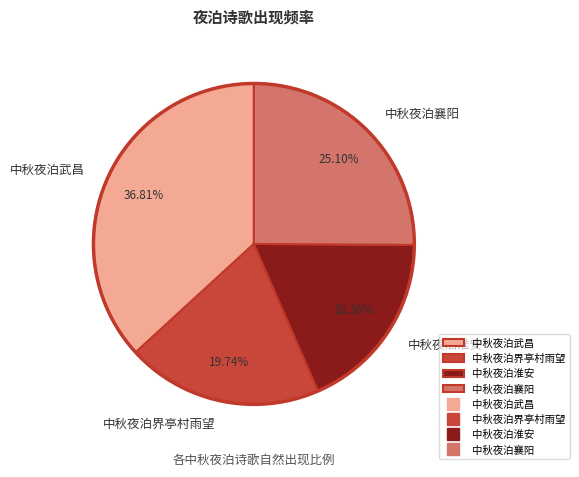

What is the ratio of the value at 中秋夜泊淮安 to the value at 中秋夜泊武昌?

0.5